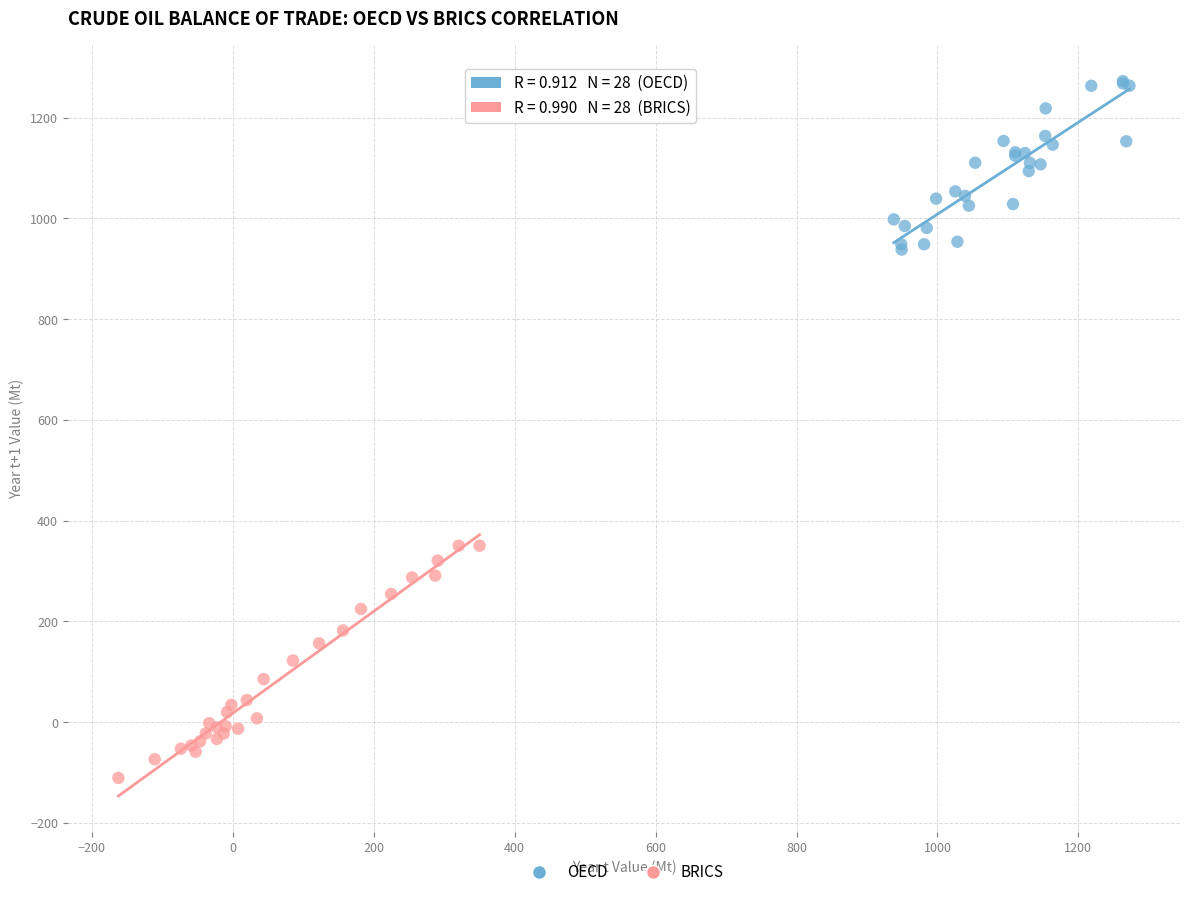

What are all the series names shown in the legend?

OECD, BRICS